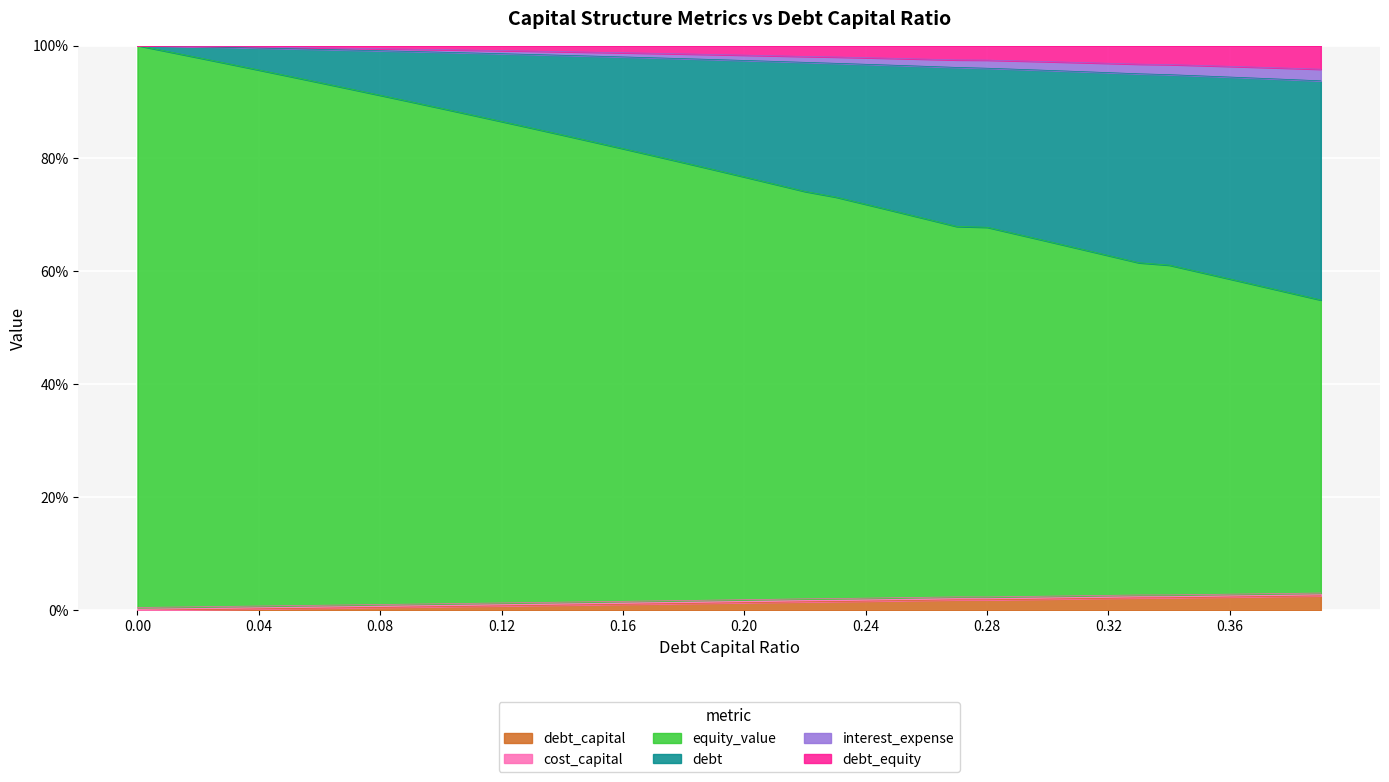

The debt_capital series shows 0.7 at 0.27. True or false?

True